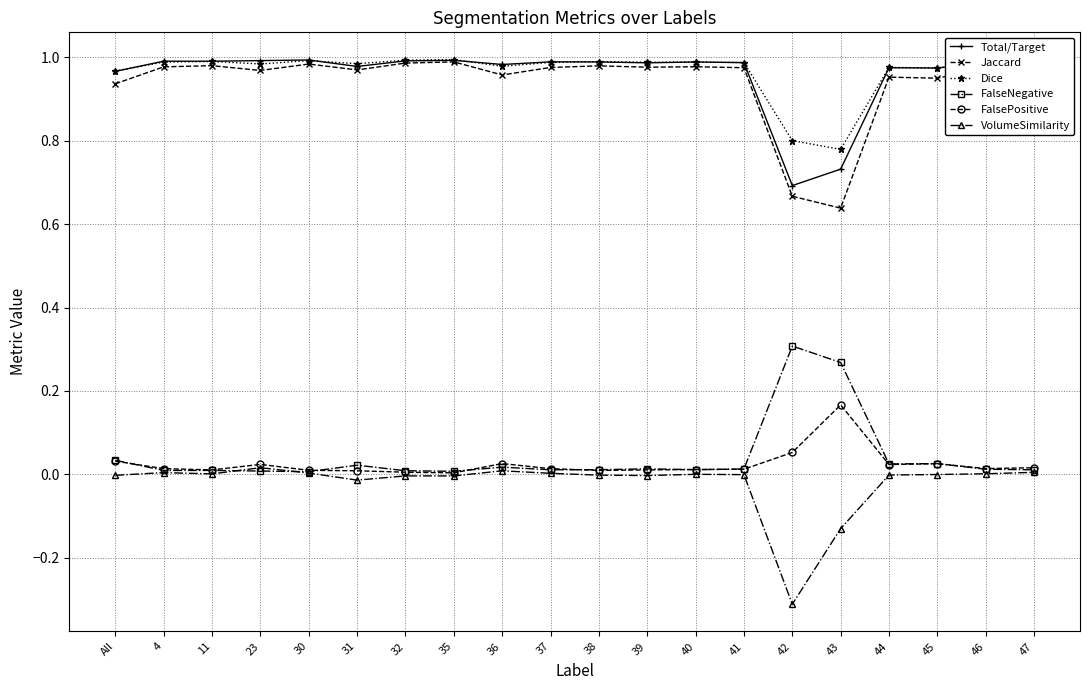

What is the label of the 16th point from the right?

30